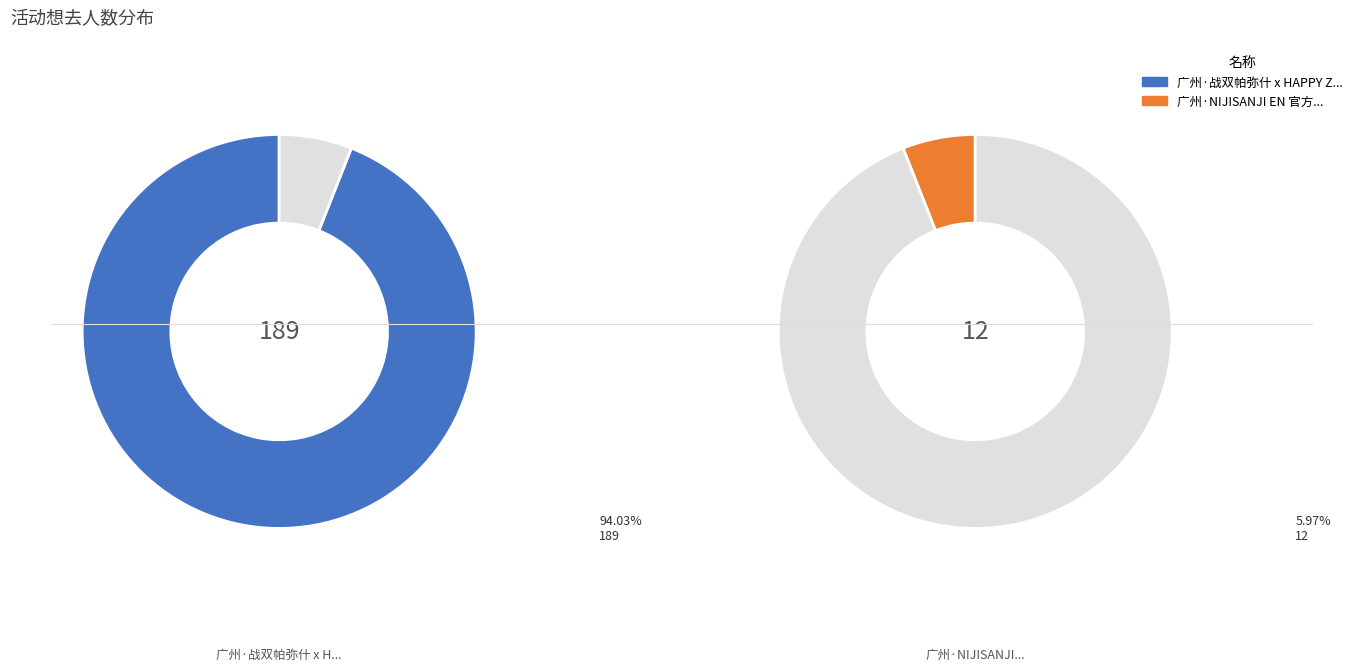

How many slices are in this pie chart?

2